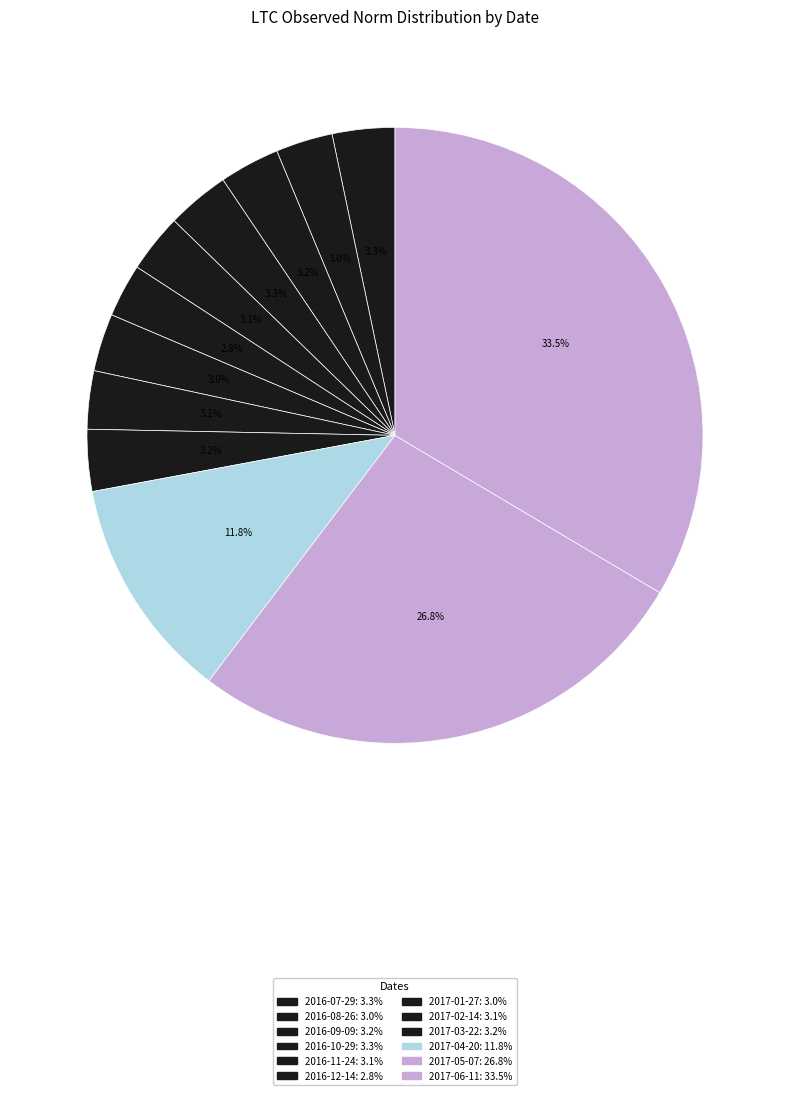

To the nearest percent, what is the average slice percentage?

8%